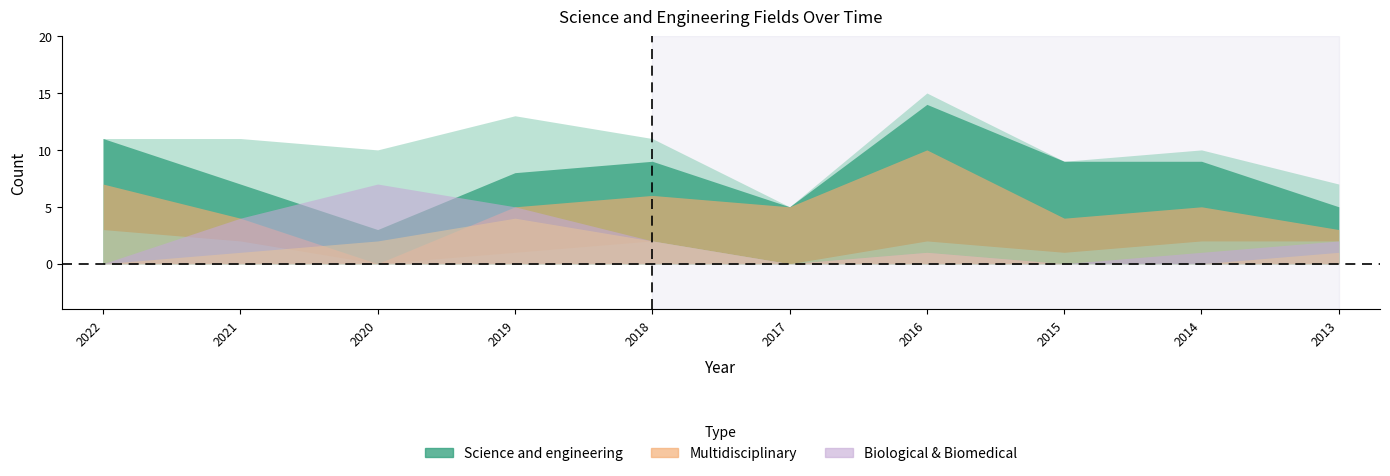

In Biological and biomedical sciences, how many points are lower than both neighbors (excluding endpoints)?

3